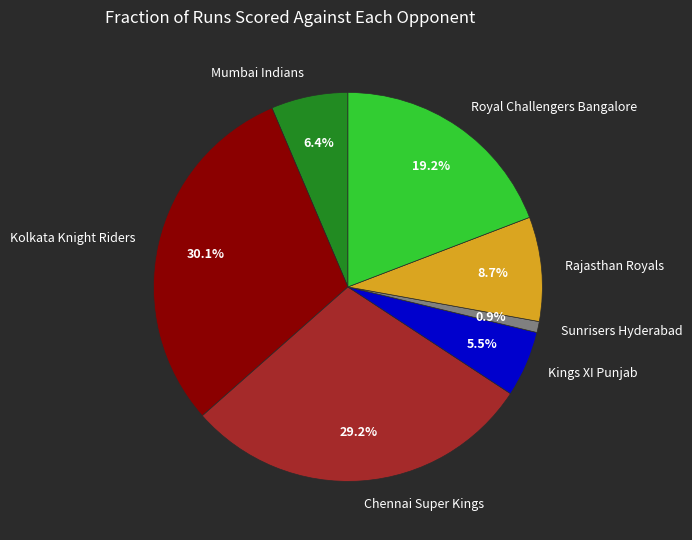

What is the smallest slice in the pie chart?

Sunrisers Hyderabad